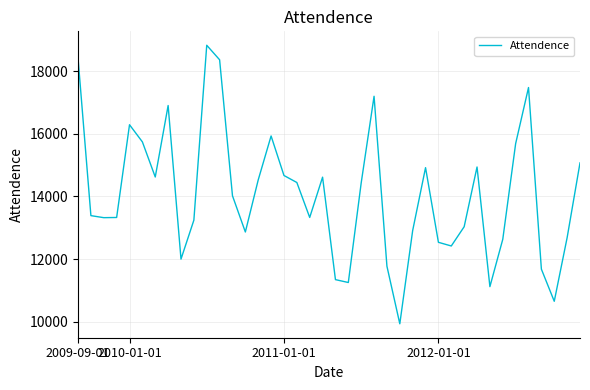

What is the maximum value shown in the chart?

18822